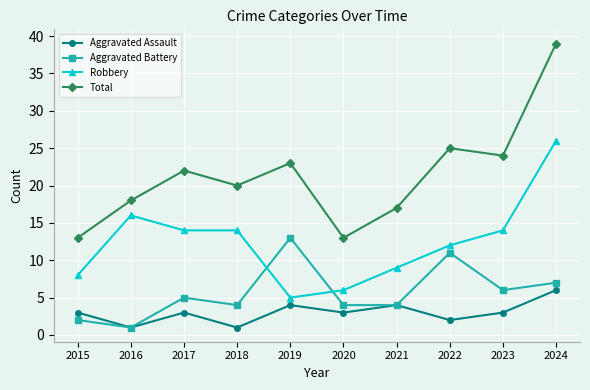

The Aggravated Assault series shows 3 at 2017. True or false?

True